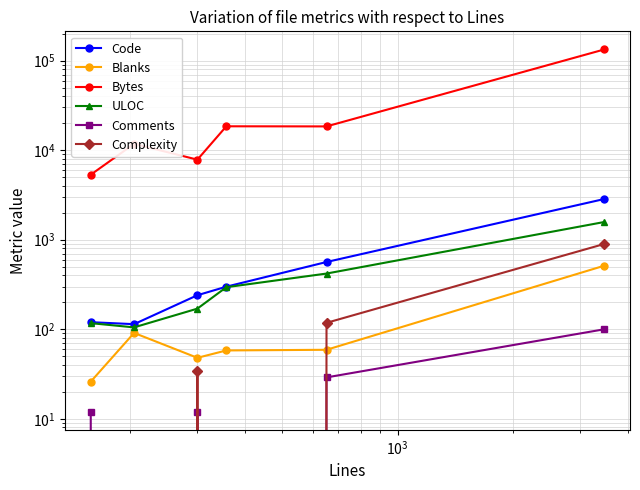

Reading left to right, list all the values displayed in this chart.

Code: 120	114	240	299	564	2851
Blanks: 26	91	48	58	59	513
Bytes: 5325	11769	7843	18494	18437	133448
ULOC: 117	105	170	295	419	1578
Comments: 12	0	12	0	29	100
Complexity: 0	0	34	0	118	897